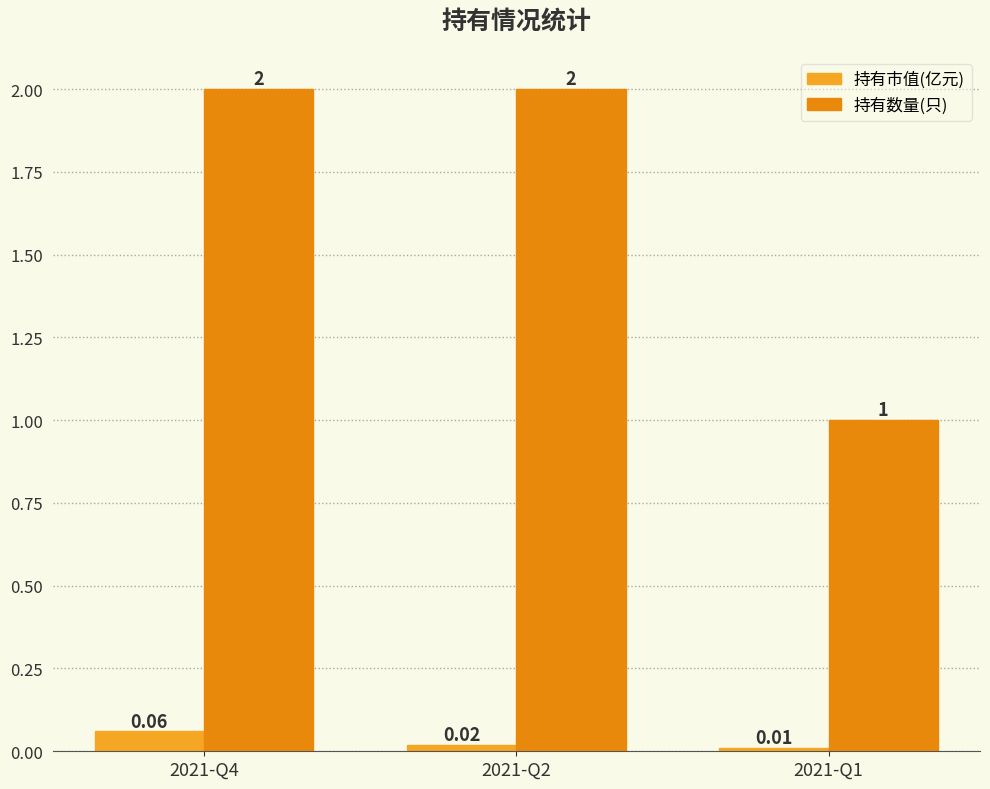

What are all the series names shown in the legend?

持有市值(亿元), 持有数量(只)